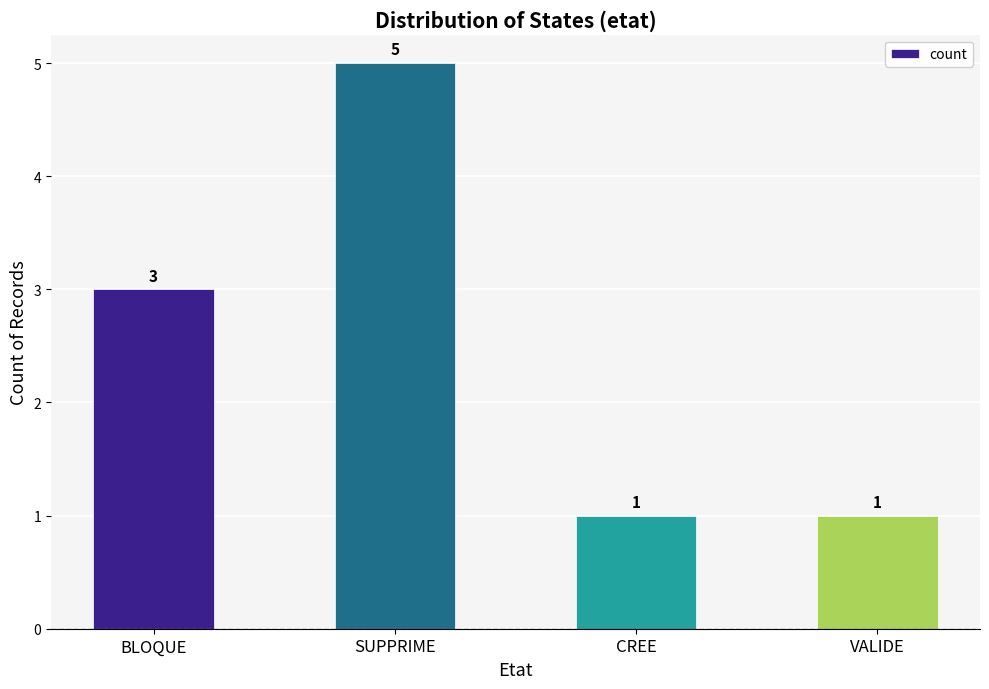

Which category has the highest value across all series?

SUPPRIME